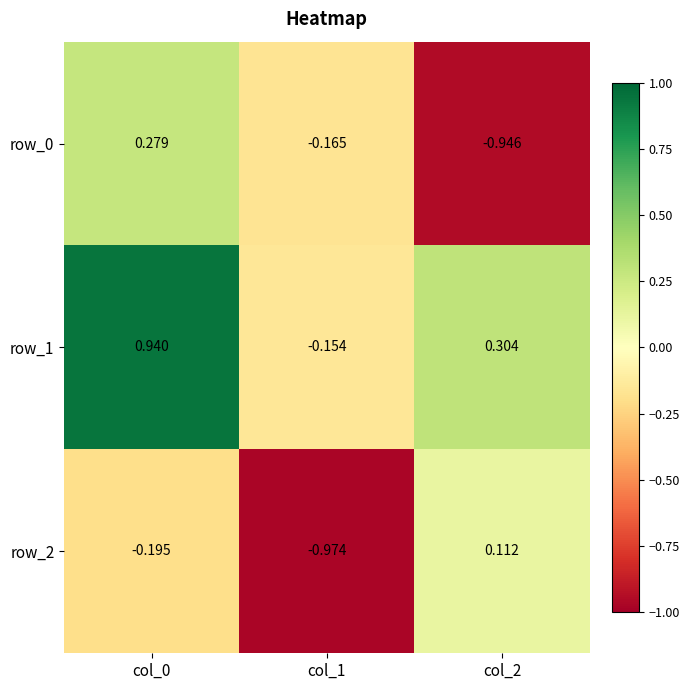

Which series has the widest spread of values?

row_0